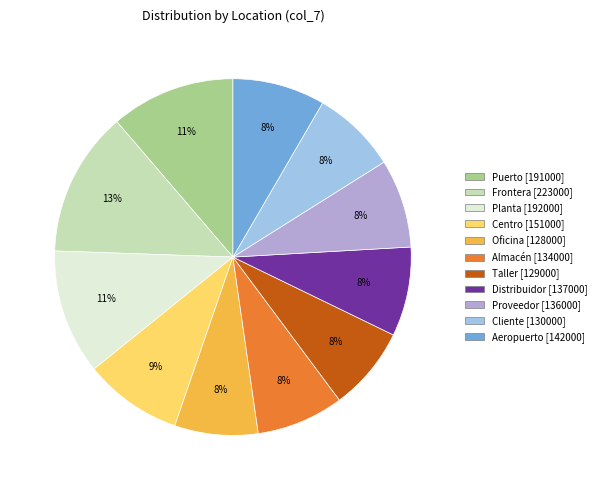

To the nearest percent, what is the combined percentage of Proveedor and Distribuidor?

16%